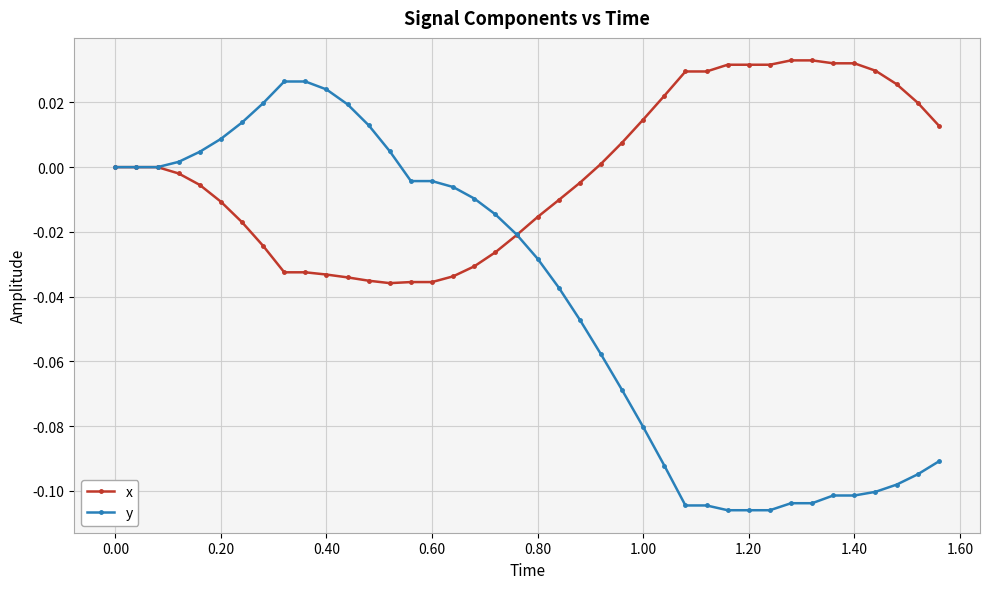

Which series has the widest spread of values?

y